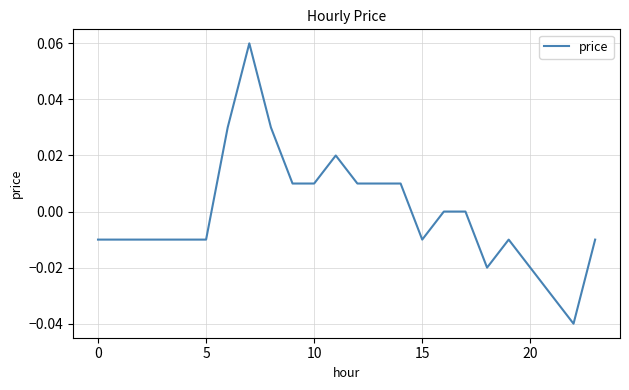

Where is the first local minimum?

15